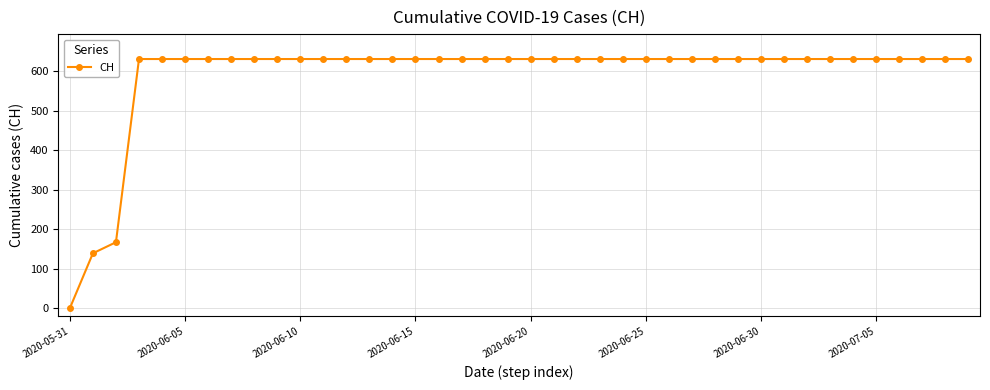

What is the value of the 39th point from the left?

631